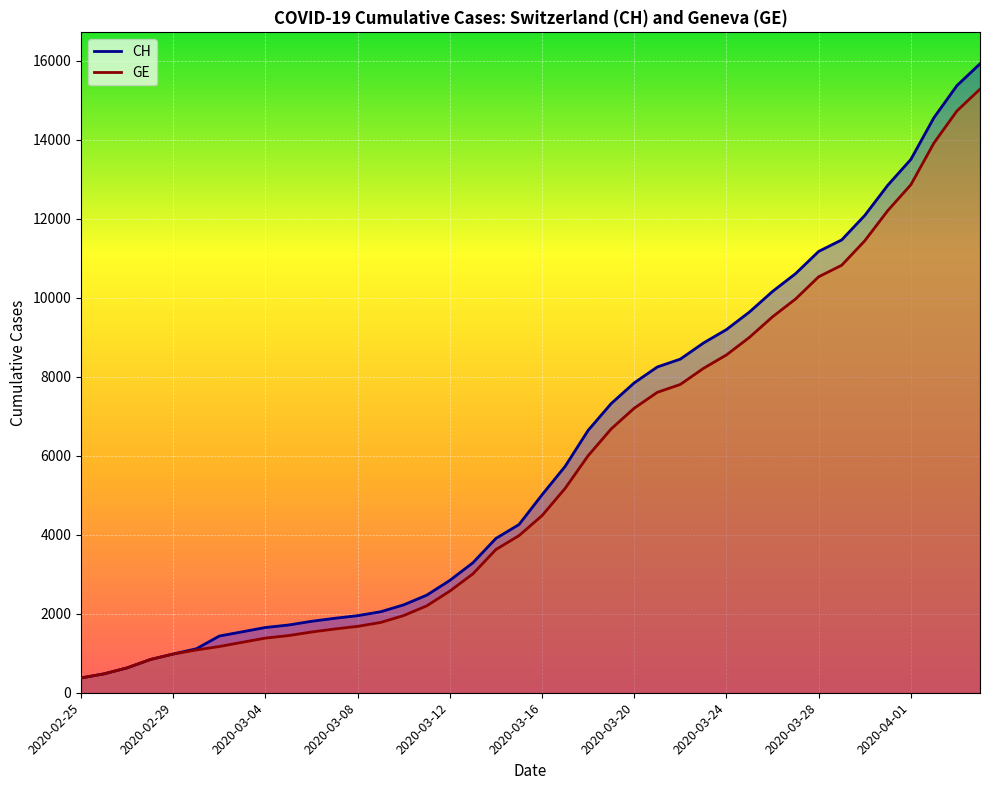

The value of CH at 33 is 11467. True or false?

True